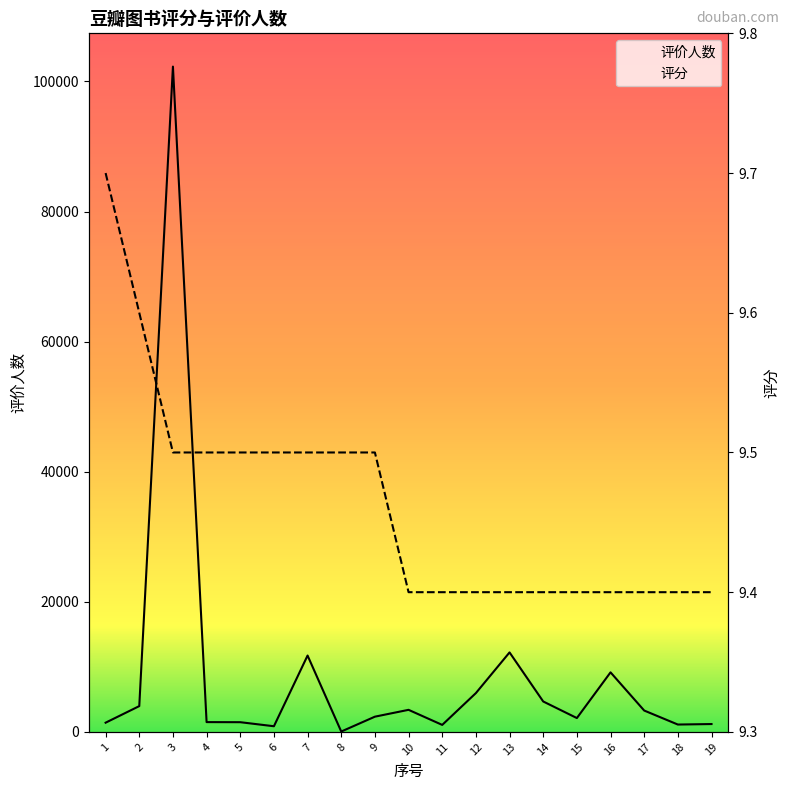

True or false: 评分 and 评价人数 intersect in this chart.

False